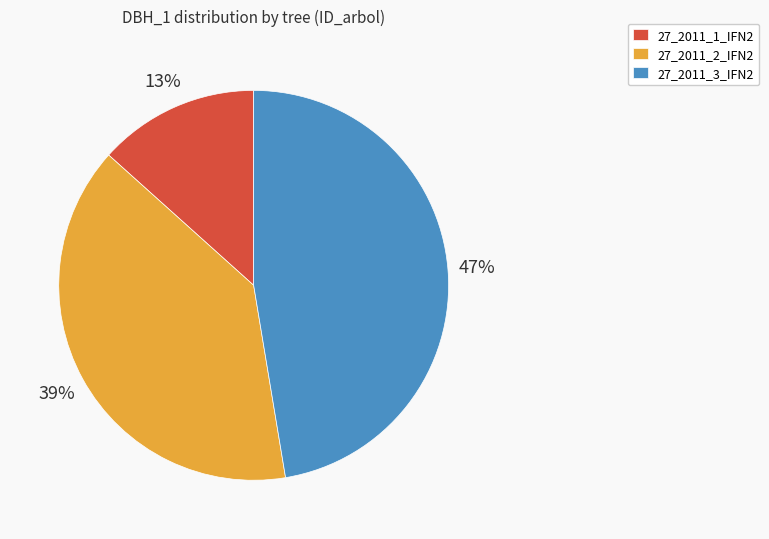

Is the sum of 27_2011_1_IFN2 and 27_2011_2_IFN2 greater than half?

Yes